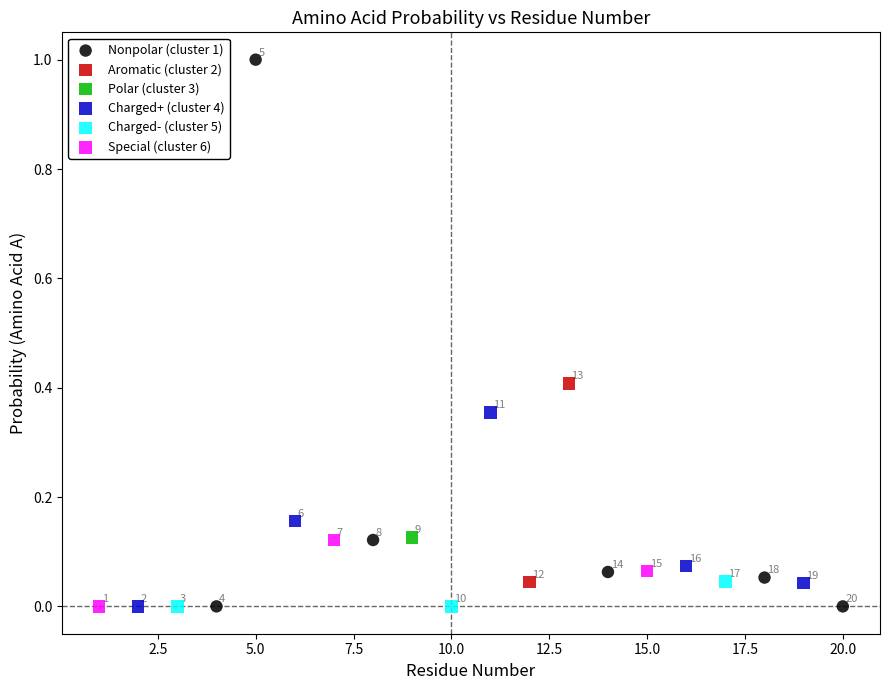

What are all the series names shown in the legend?

Nonpolar (cluster 1), Aromatic (cluster 2), Polar (cluster 3), Charged+ (cluster 4), Charged- (cluster 5), Special (cluster 6)